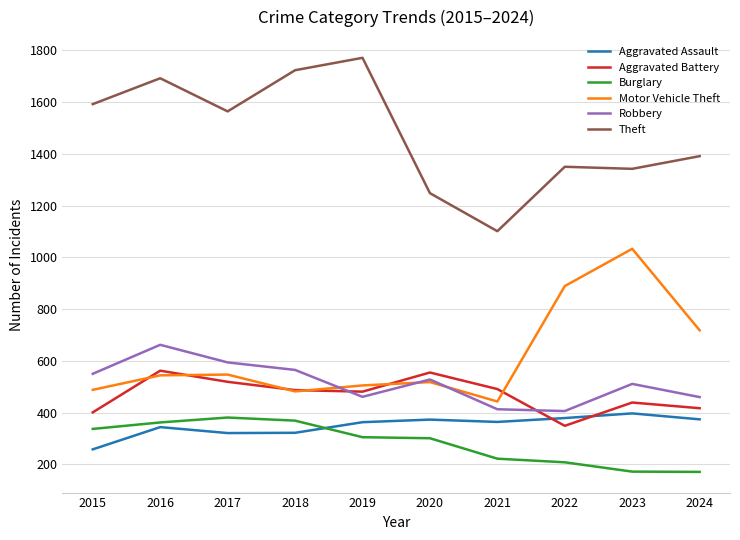

How many categories are shown in the chart?

10